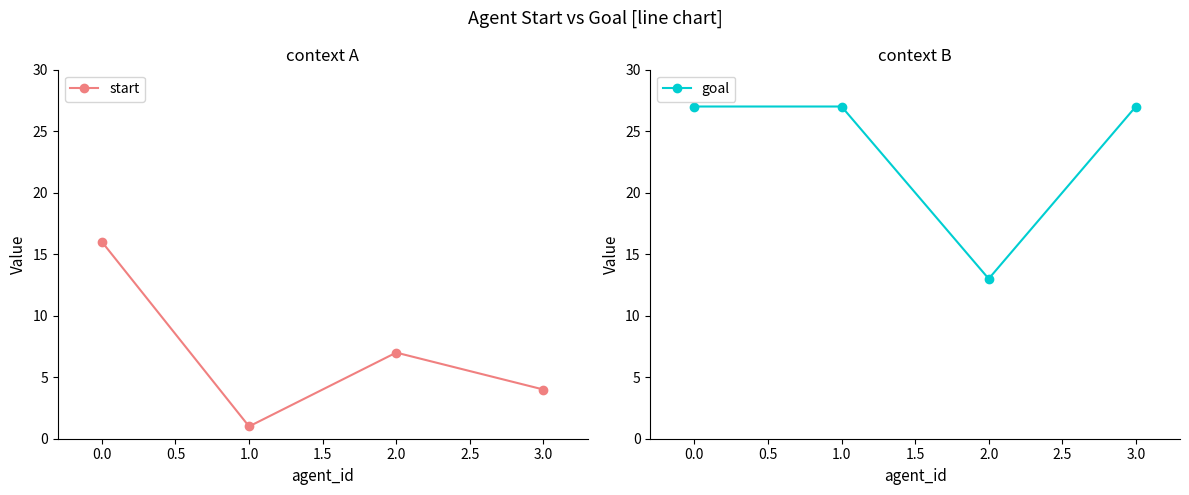

What value does the start series have at 1.0, to the nearest 5?

0